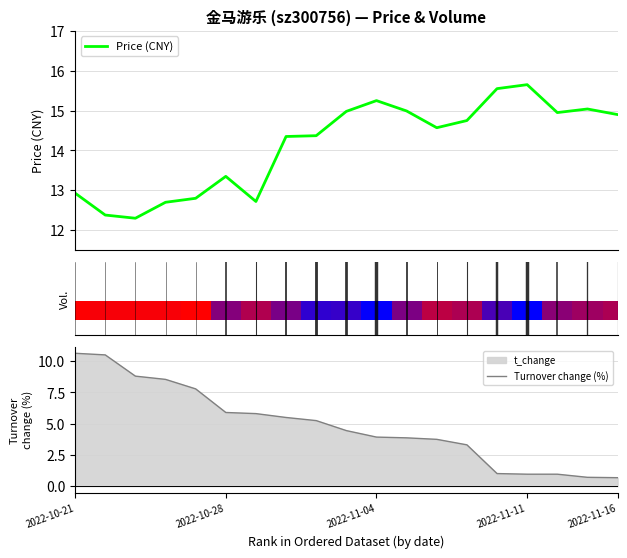

What is the difference between the Price (CNY) values at 8 and 12?

0.2